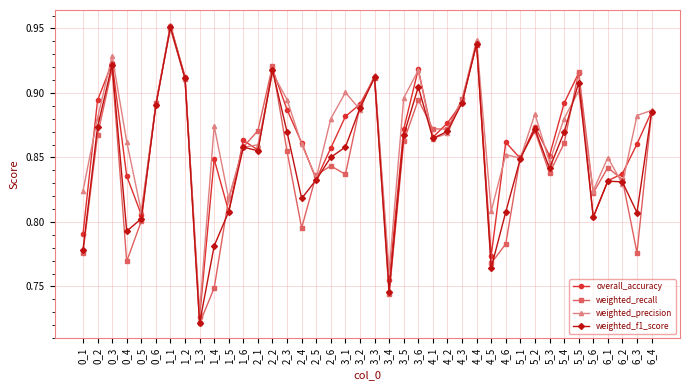

Rank the series by their average value, from lowest to highest.

weighted_recall, weighted_f1_score, overall_accuracy, weighted_precision